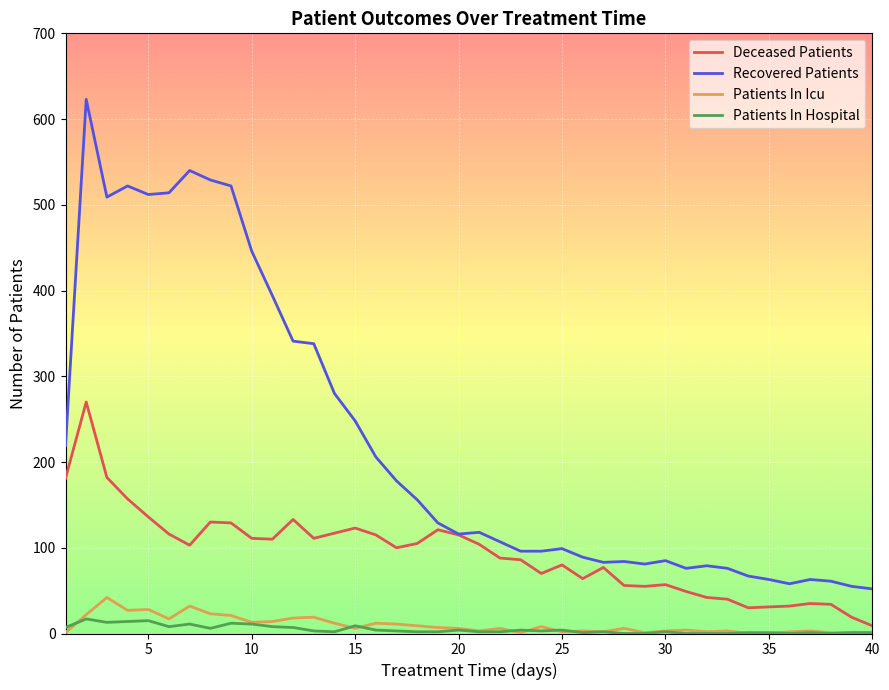

What is the maximum value shown in the chart?

623